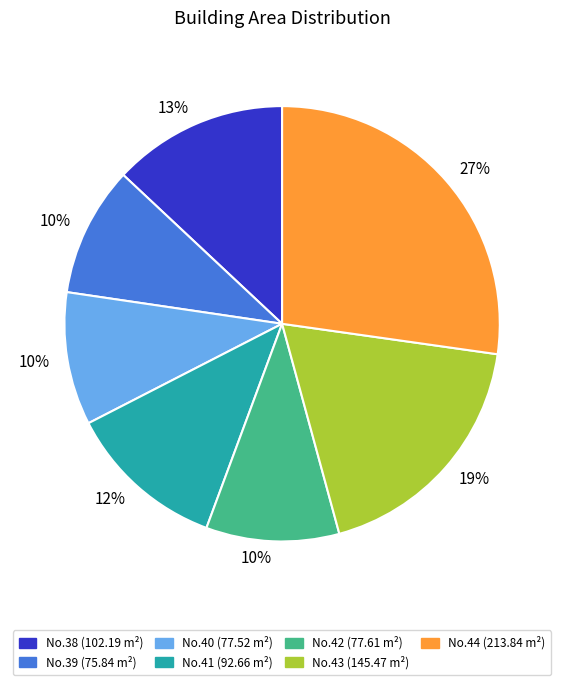

Does any single category account for the majority?

No